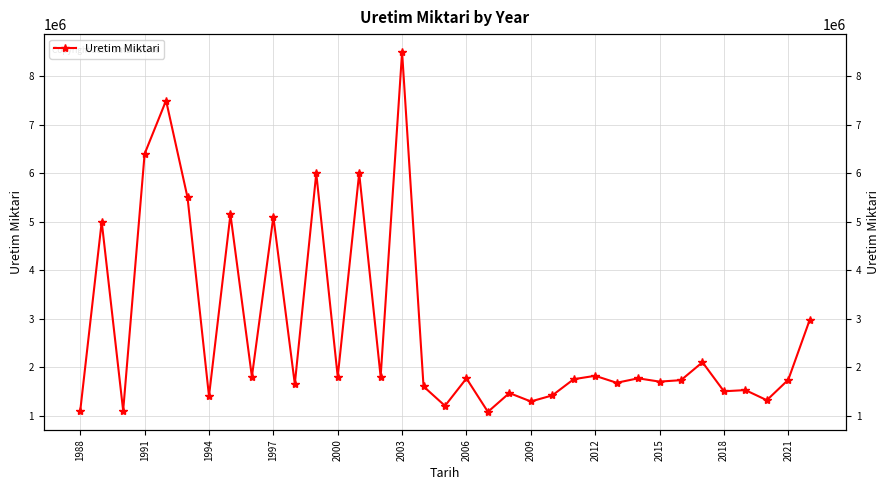

Reading left to right, transcribe all the data shown in this chart.

1100000	5000000	1100000	6400000	7500000	5500000	1400000	5150000	1800000	5100000	1650000	6000000	1800000	6000000	1800000	8500000	1600000	1200000	1766749	1075854	1464248	1290654	1415000	1750000	1820000	1676000	1768000	1700000	1730000	2100000	1500467	1525000	1316626	1738680	2976000